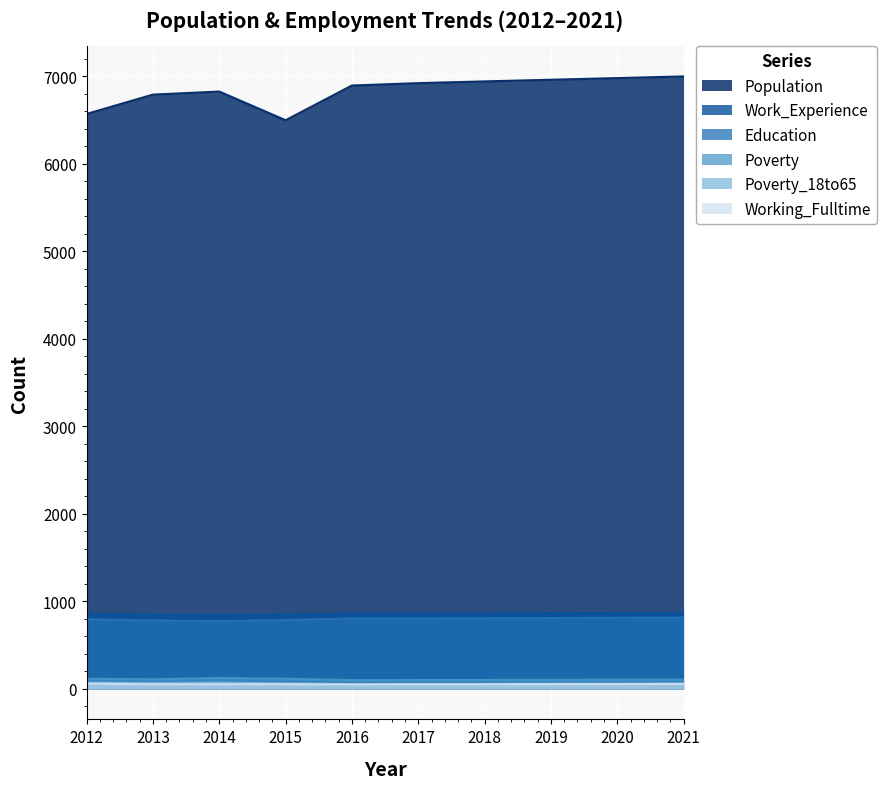

Which series has the largest range (max minus min)?

Population